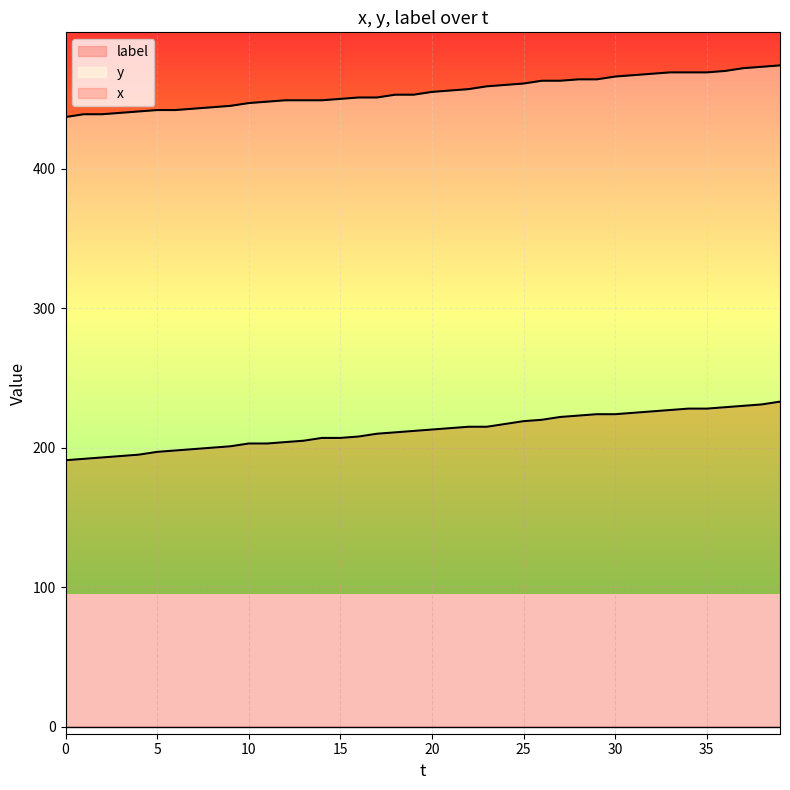

How many lines are shown in the chart?

3